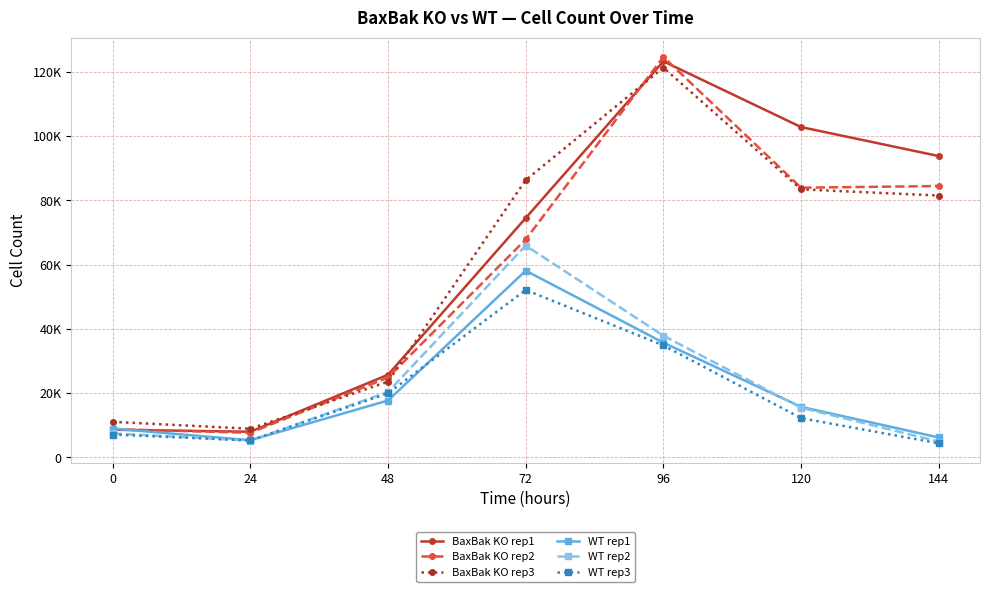

Between 48 and 96, which series saw the biggest shift?

BaxBak KO rep2